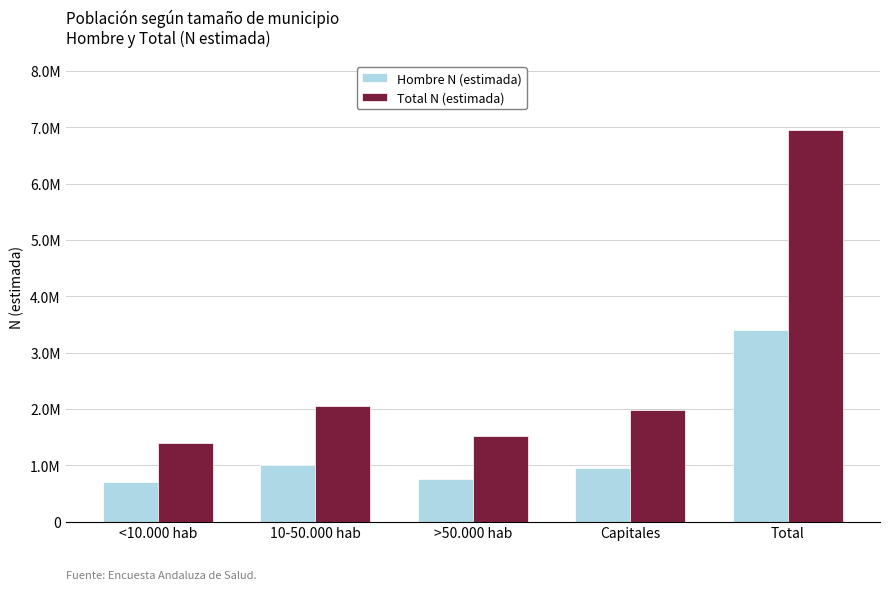

Does the chart contain any negative values?

No